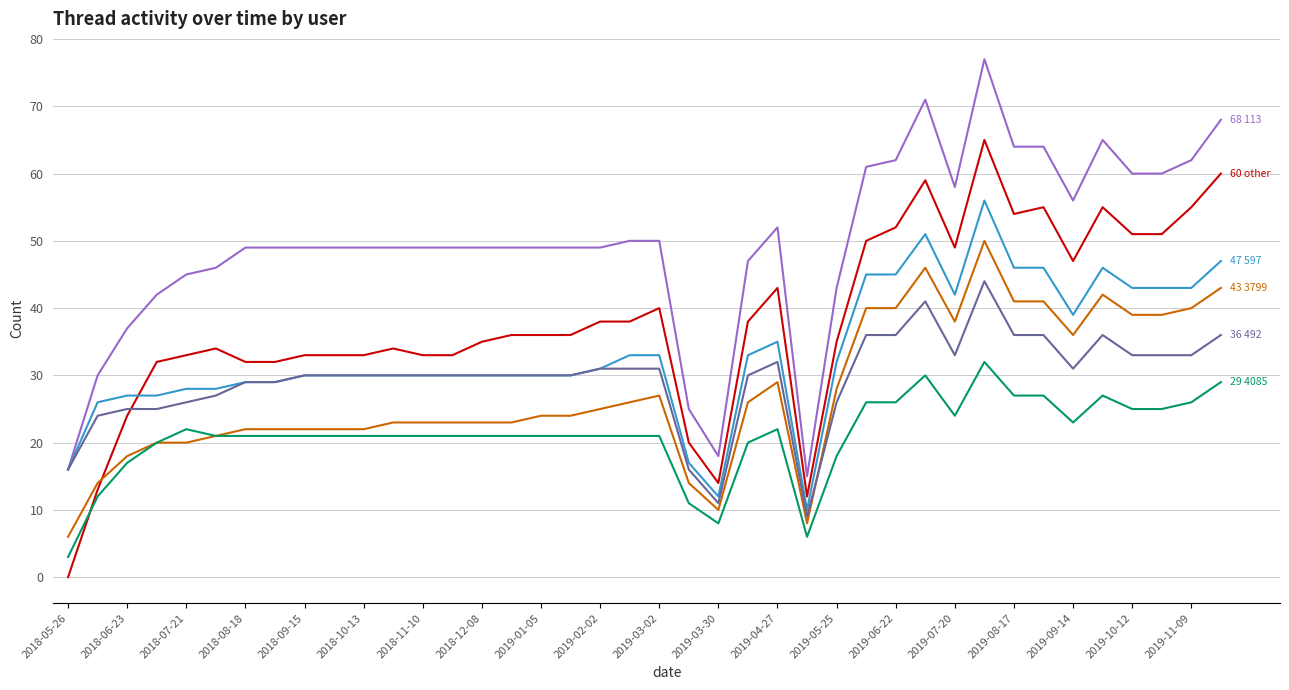

What is the greatest value displayed?

77